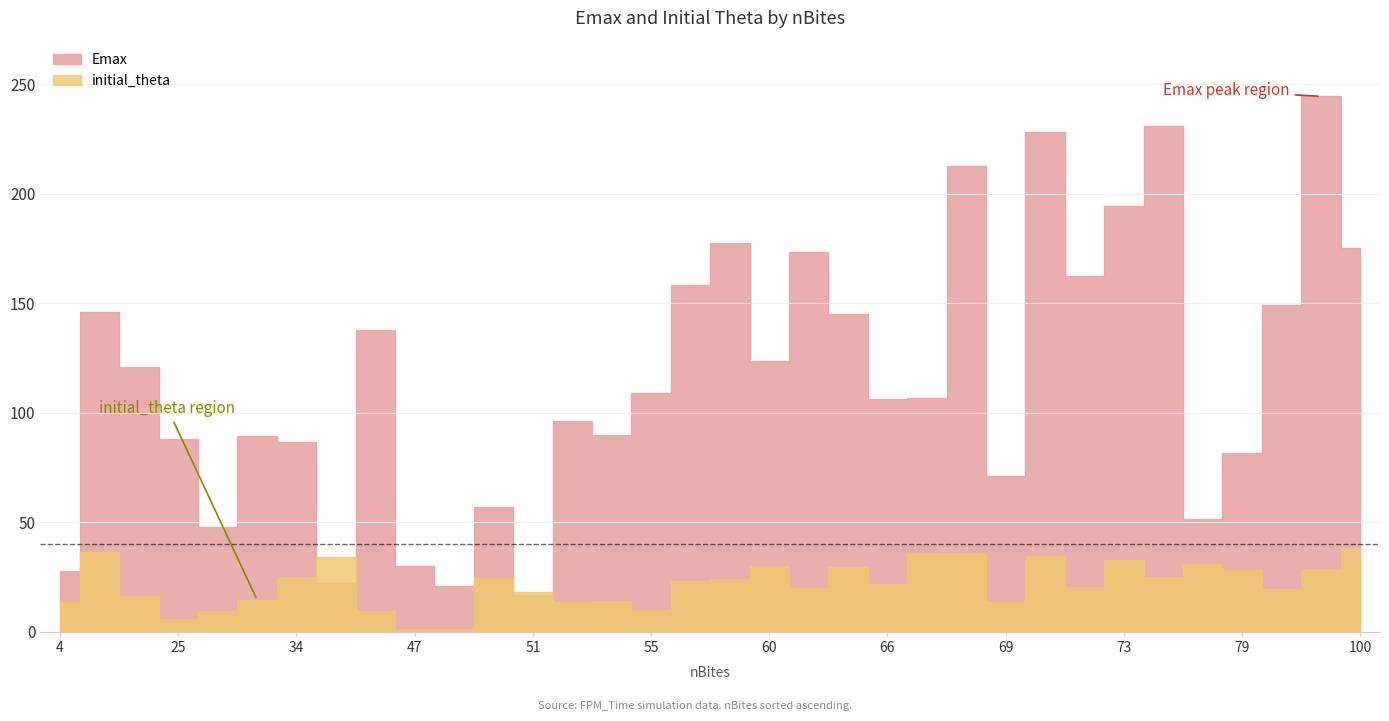

At which category does initial_theta reach its first local peak?

18